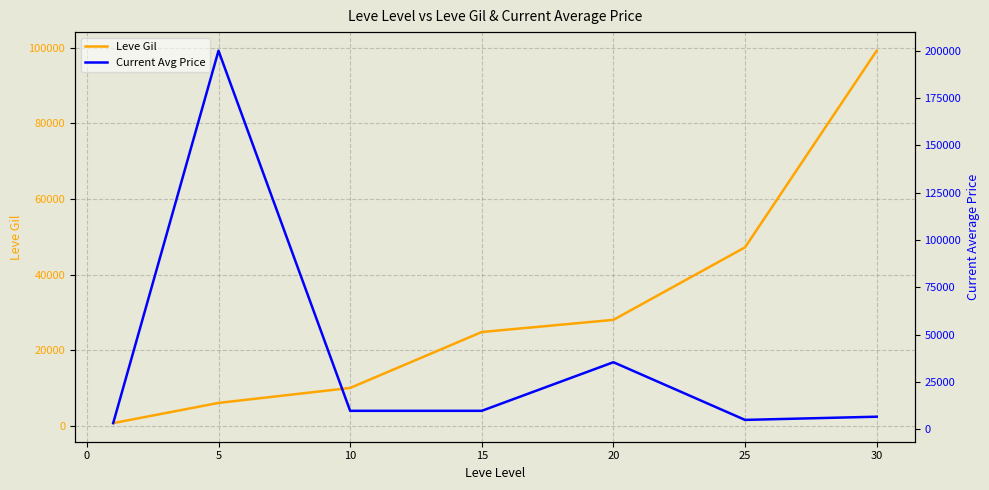

What is the smallest value displayed?

690.0